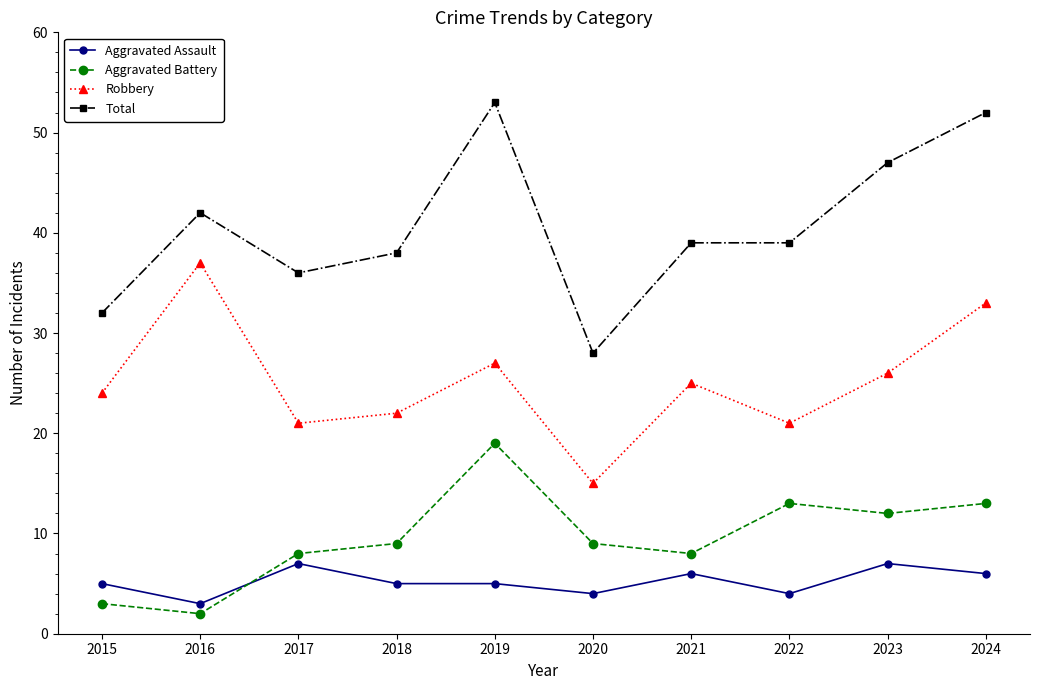

True or false: Aggravated Assault and Aggravated Battery cross at least once.

True